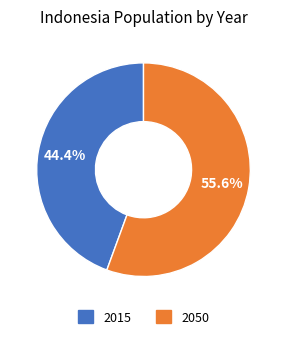

Rank the categories by value from lowest to highest.

2015, 2050